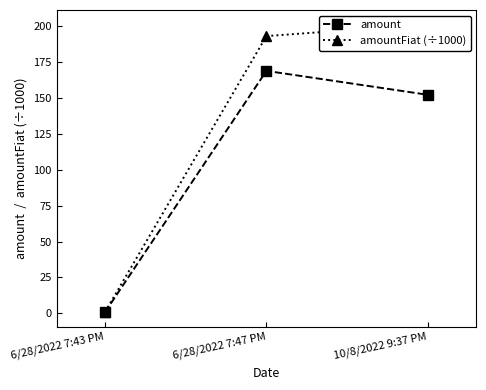

What is the difference between the maximum and minimum values in the amount series?

168.3